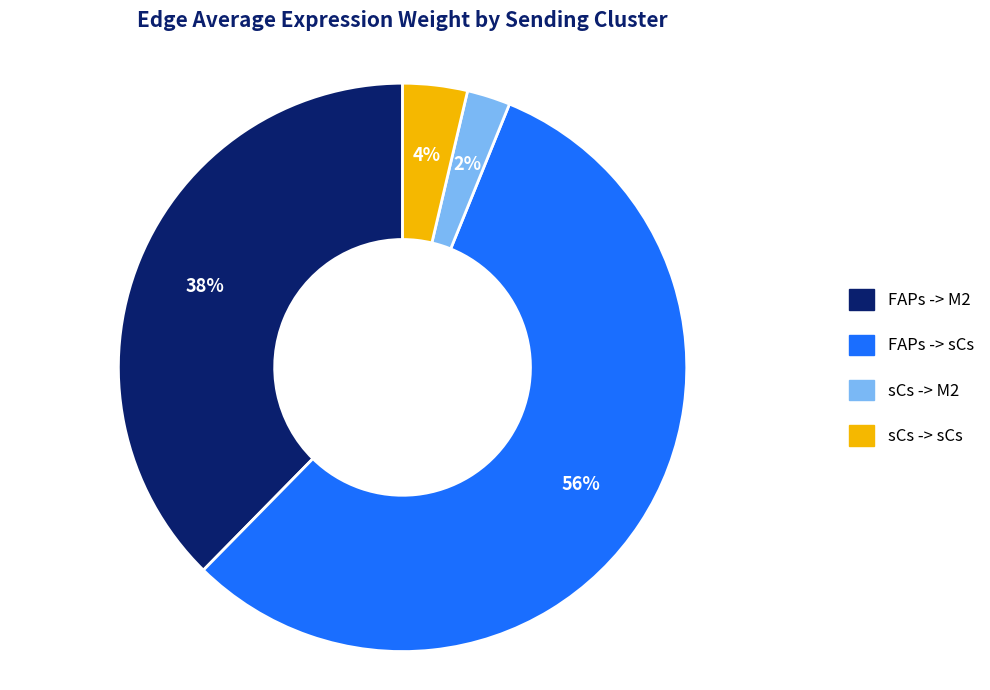

Is the sum of FAPs -> M2 and sCs -> M2 greater than half?

No